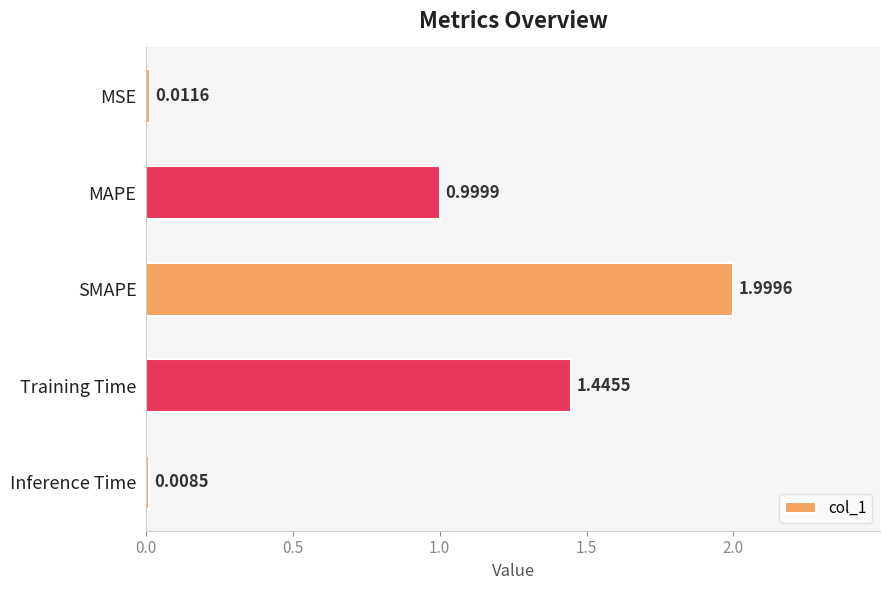

What is the change in value from MSE to MAPE?

+1.0